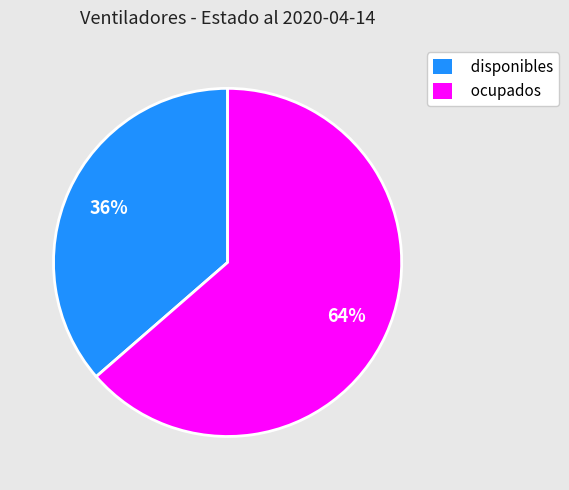

Is the sum of ocupados and disponibles greater than half?

Yes